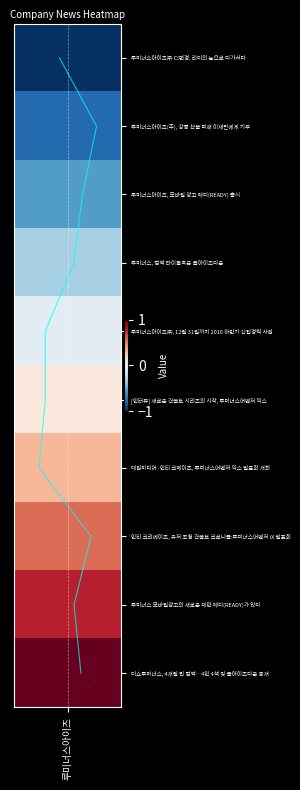

The value at 7 is 3. True or false?

False